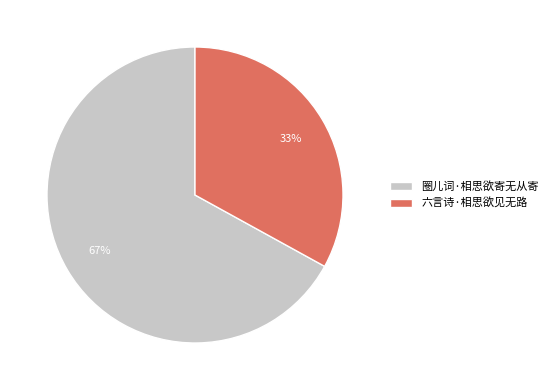

How many segments does this pie chart have?

2